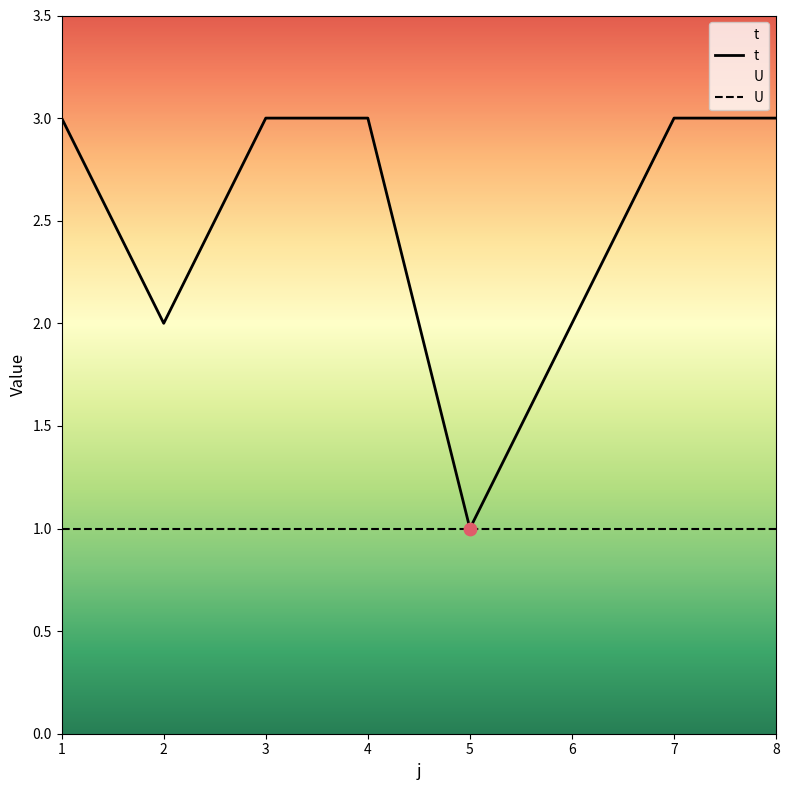

What is the ratio of the value at 1 to the value at 2?

1.5